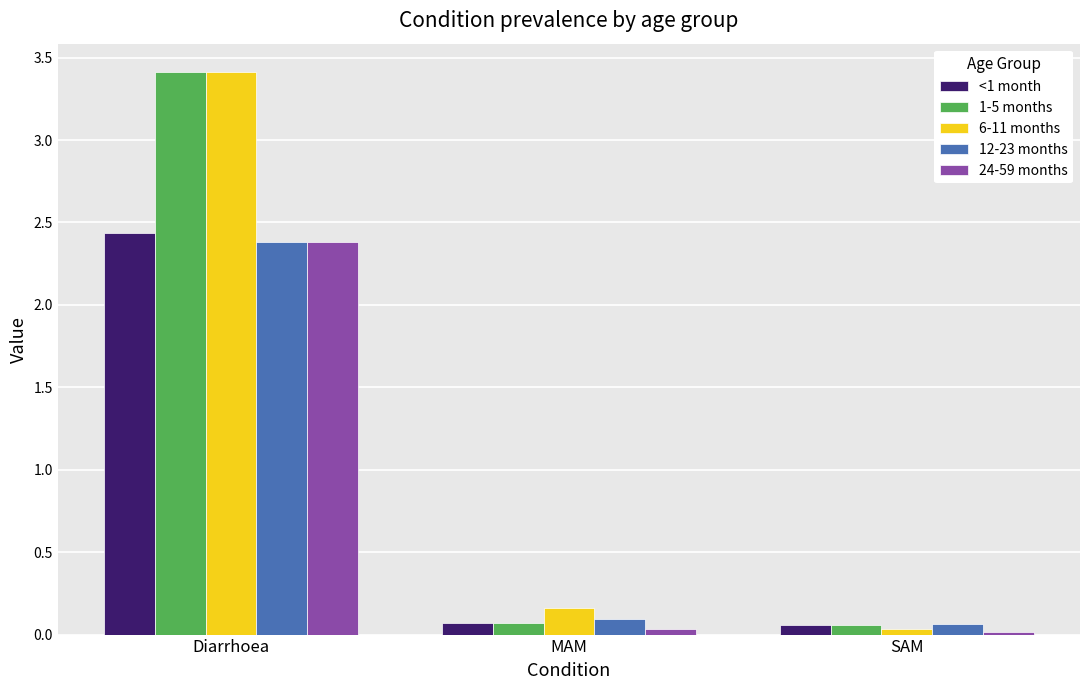

At which category is the sum across all series the highest?

Diarrhoea